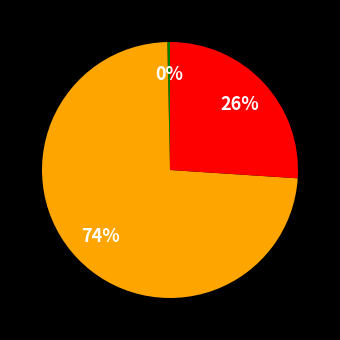

To the nearest percent, what is the average slice percentage?

33%